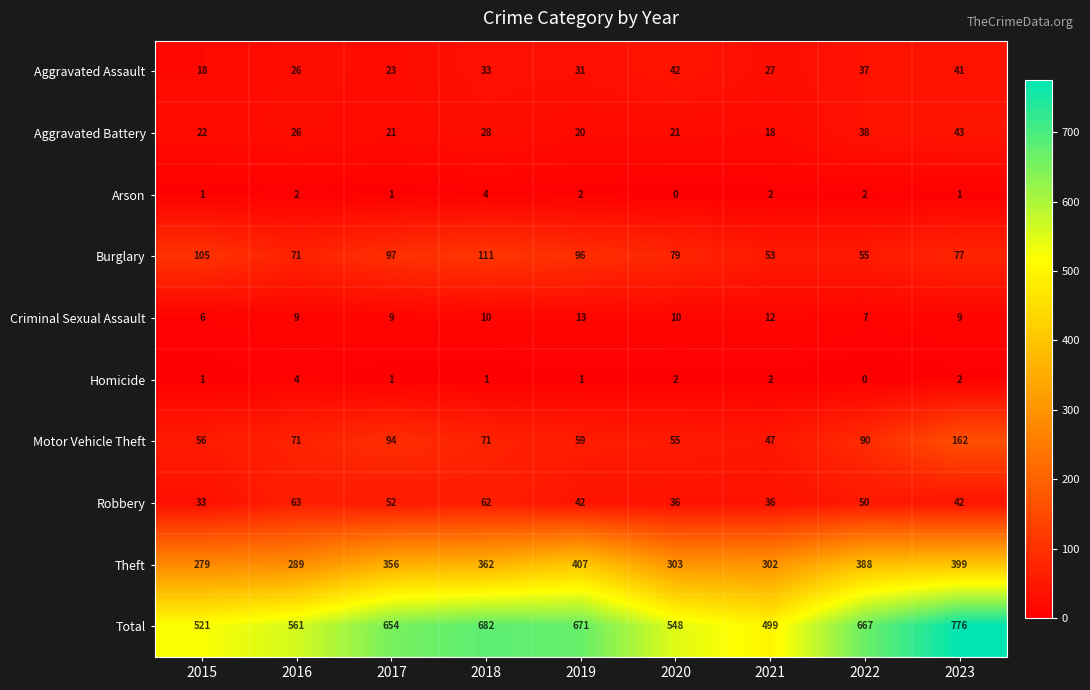

Where is Total nearest to the value 637?

2017